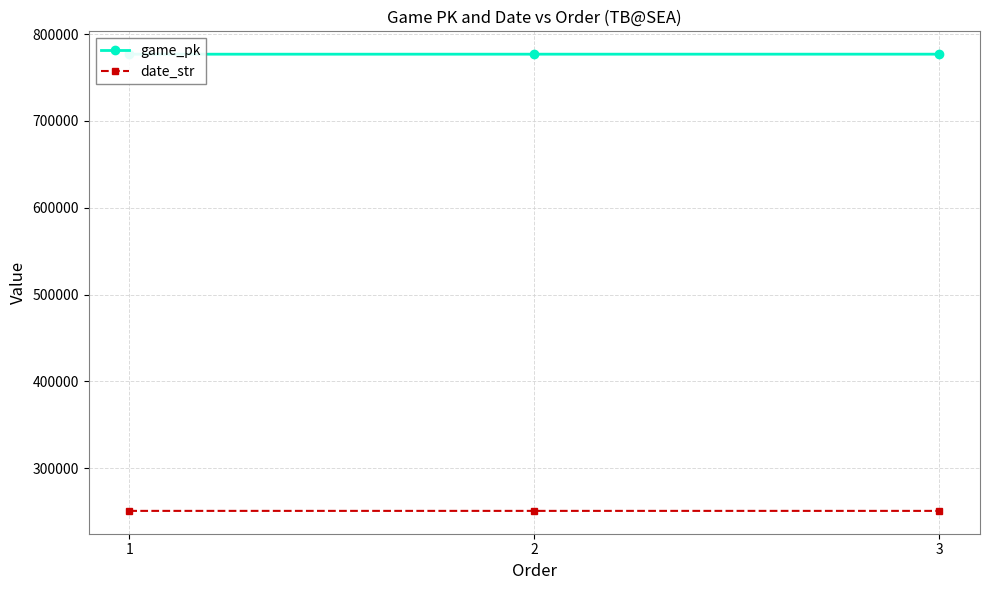

What is the total value across all series at 1?

1027601